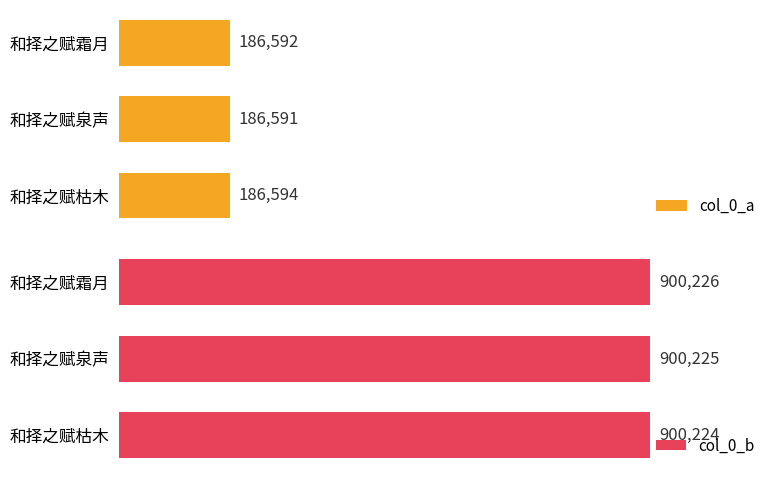

Rank the categories by col_0_a value from highest to lowest.

和择之赋枯木, 和择之赋霜月, 和择之赋泉声